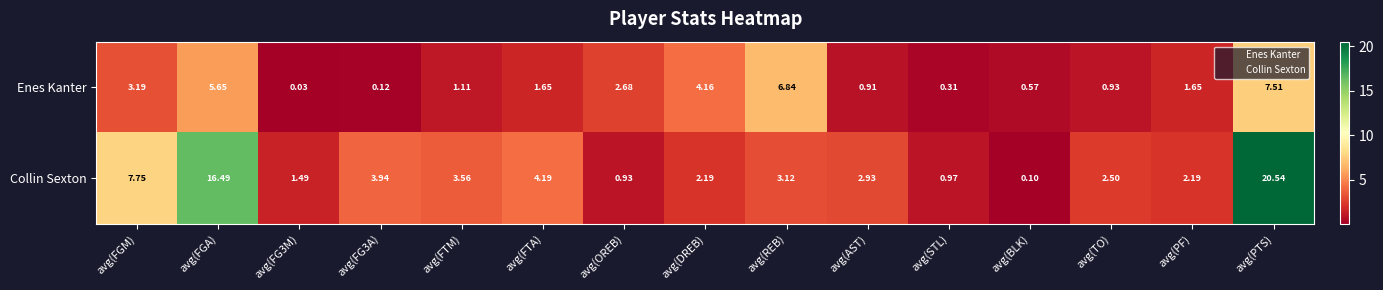

How many values in the Enes Kanter series are below 1?

6